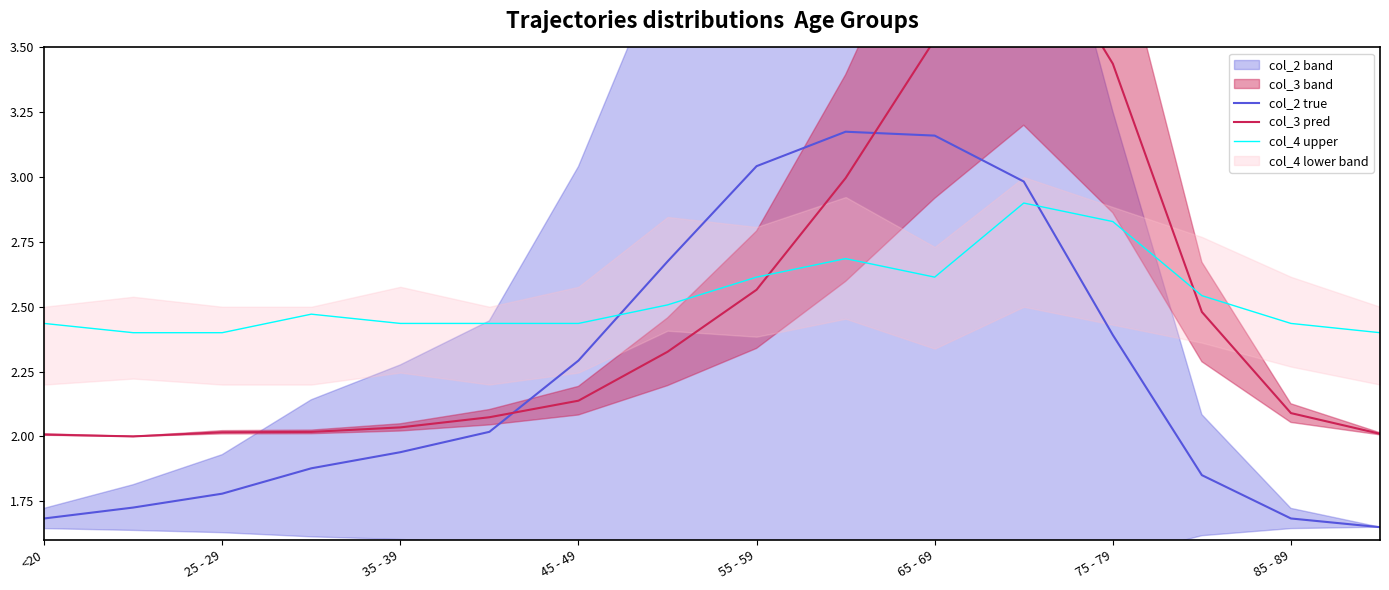

The col_4 upper series shows 1.2 at 65 - 69. True or false?

False